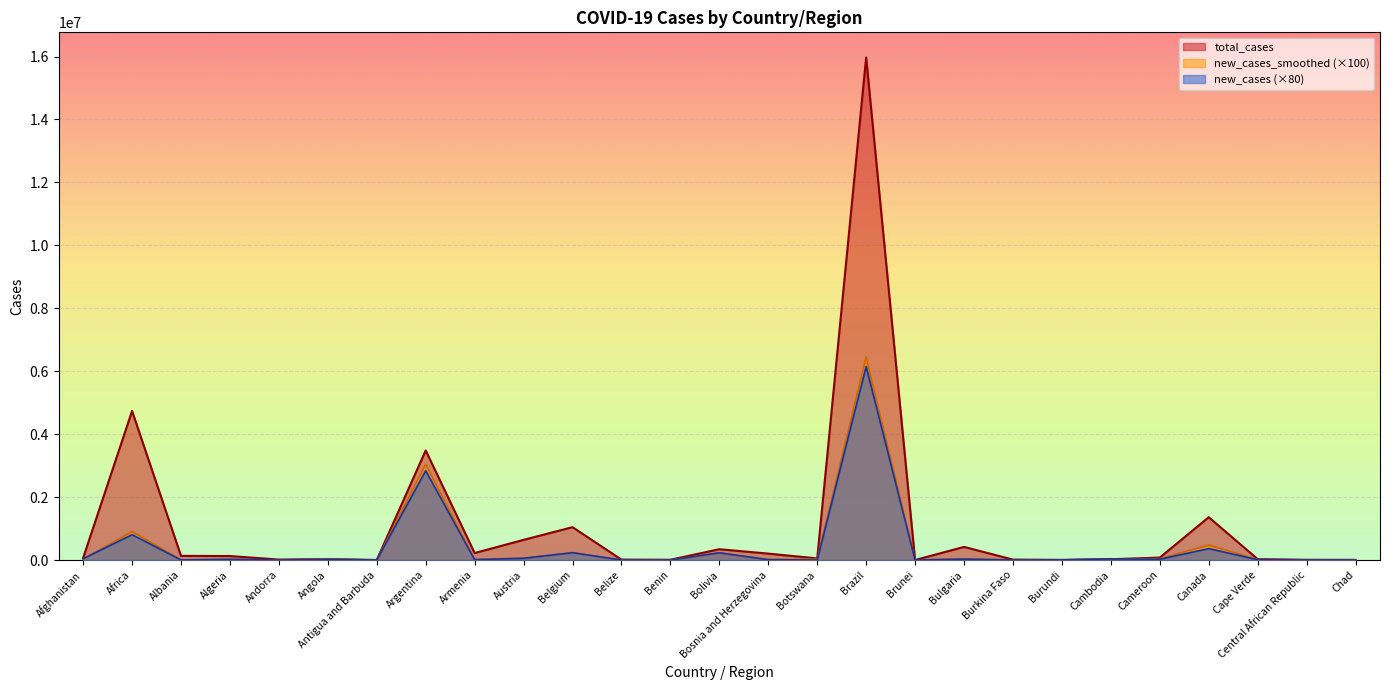

How many values in the new_cases_smoothed series are below 19642?

13